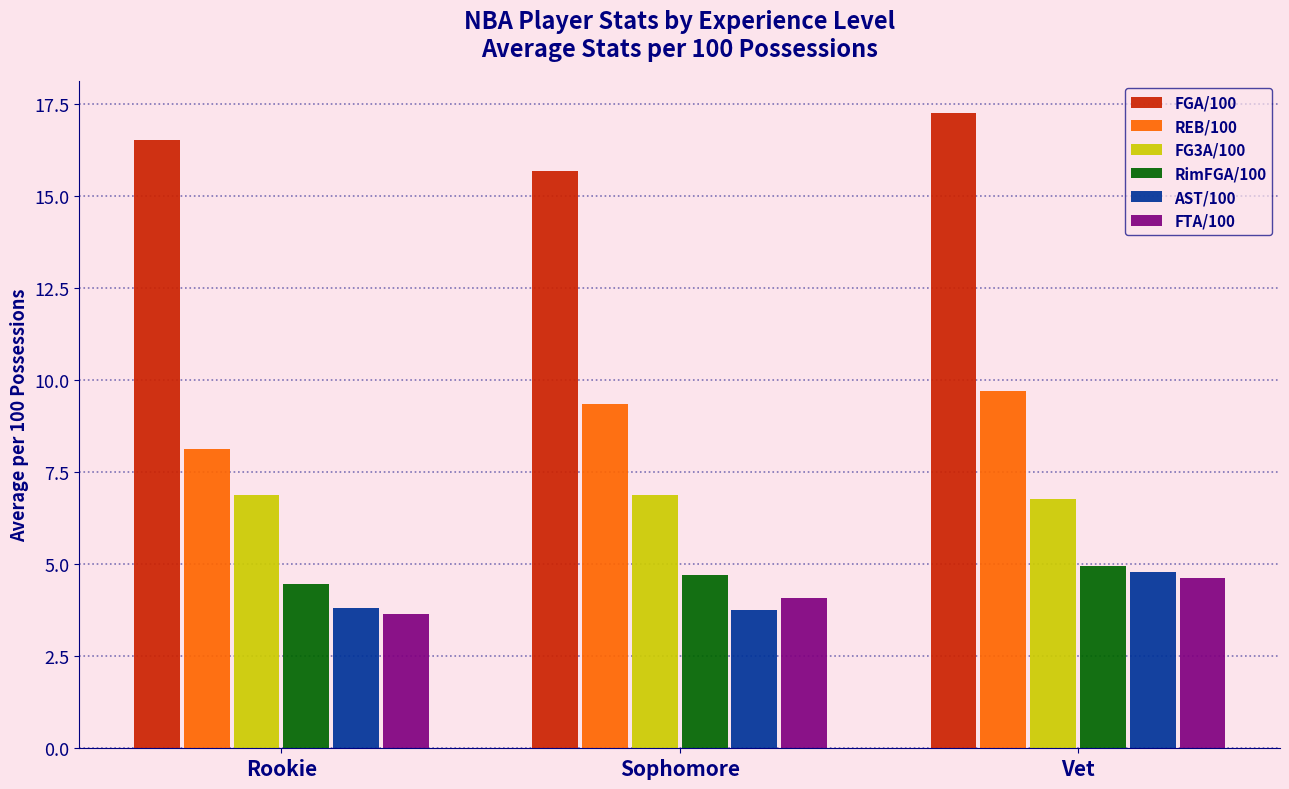

What is the label of the 3rd bar from the right?

Rookie